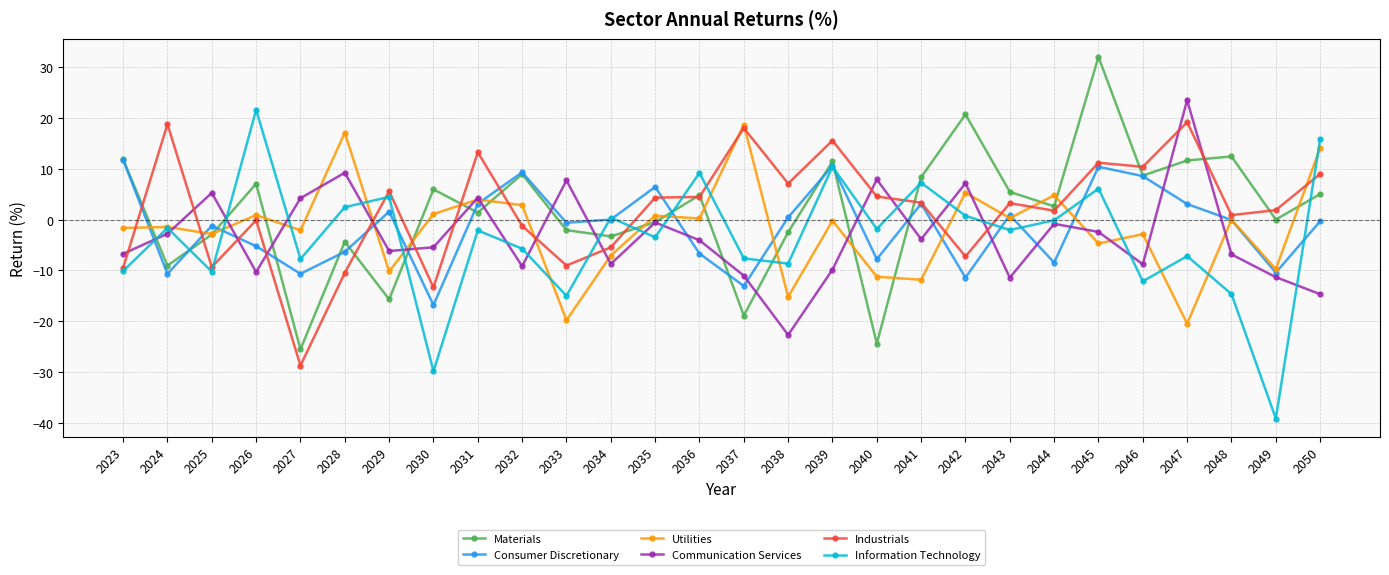

The Consumer Discretionary series shows 5.9 at 2045. True or false?

False